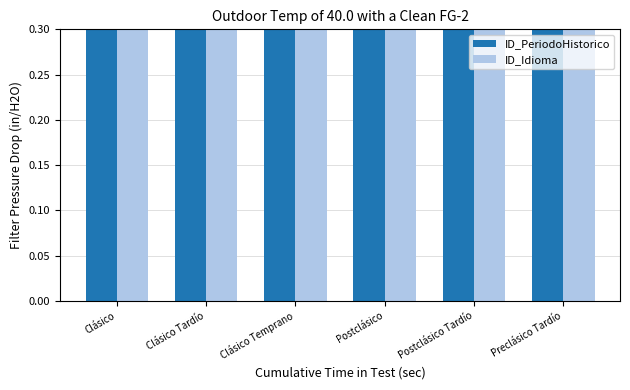

The ID_Idioma series shows 1 at Postclásico Tardío. True or false?

True